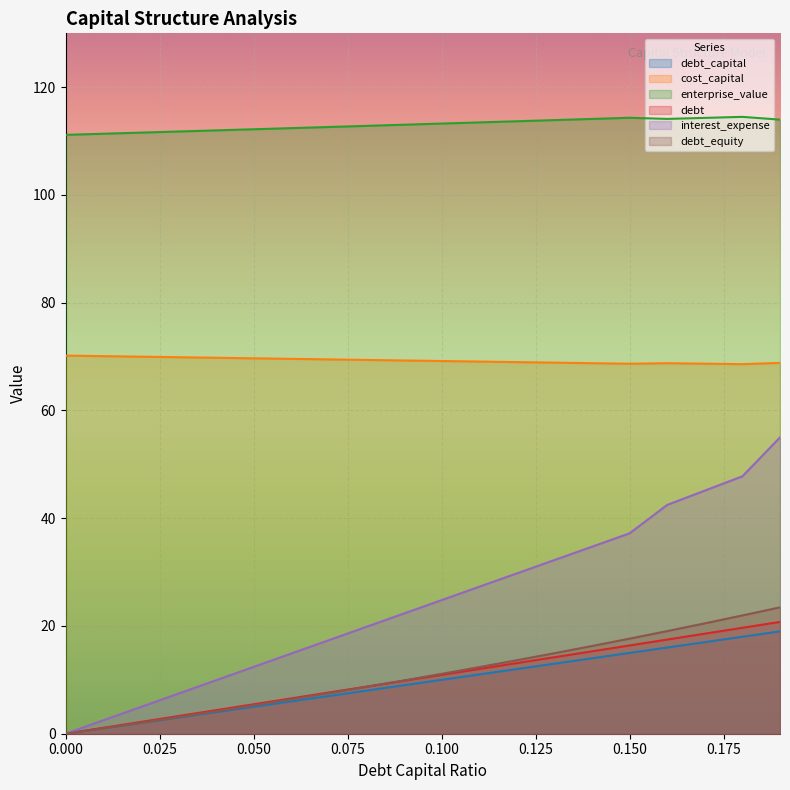

Reading left to right, list all the values displayed in this chart.

debt_capital: 0.0	1.0	2.0	3.0	4.0	5.0	6.0	7.0	8.0	9.0	10.0	11.0	12.0	13.0	14.0	15.0	16.0	17.0	18.0	19.0
cost_capital: 70.2	70.1	70.0	69.9	69.8	69.7	69.6	69.5	69.4	69.3	69.2	69.1	69.0	68.9	68.8	68.7	68.8	68.7	68.6	68.8
enterprise_value: 111.2	111.4	111.6	111.8	112.0	112.2	112.4	112.6	112.8	113.0	113.3	113.5	113.7	113.9	114.1	114.3	114.1	114.3	114.5	114.0
debt: 0.0	1.1	2.2	3.3	4.4	5.5	6.6	7.6	8.7	9.8	10.9	12.0	13.1	14.2	15.3	16.4	17.5	18.6	19.7	20.8
interest_expense: 0.0	2.5	5.0	7.4	9.9	12.4	14.9	17.4	19.8	22.3	24.8	27.3	29.8	32.2	34.7	37.2	42.5	45.1	47.8	55.0
debt_equity: 0.0	1.0	2.0	3.1	4.2	5.3	6.4	7.5	8.7	9.9	11.1	12.4	13.6	14.9	16.3	17.6	19.0	20.5	22.0	23.5